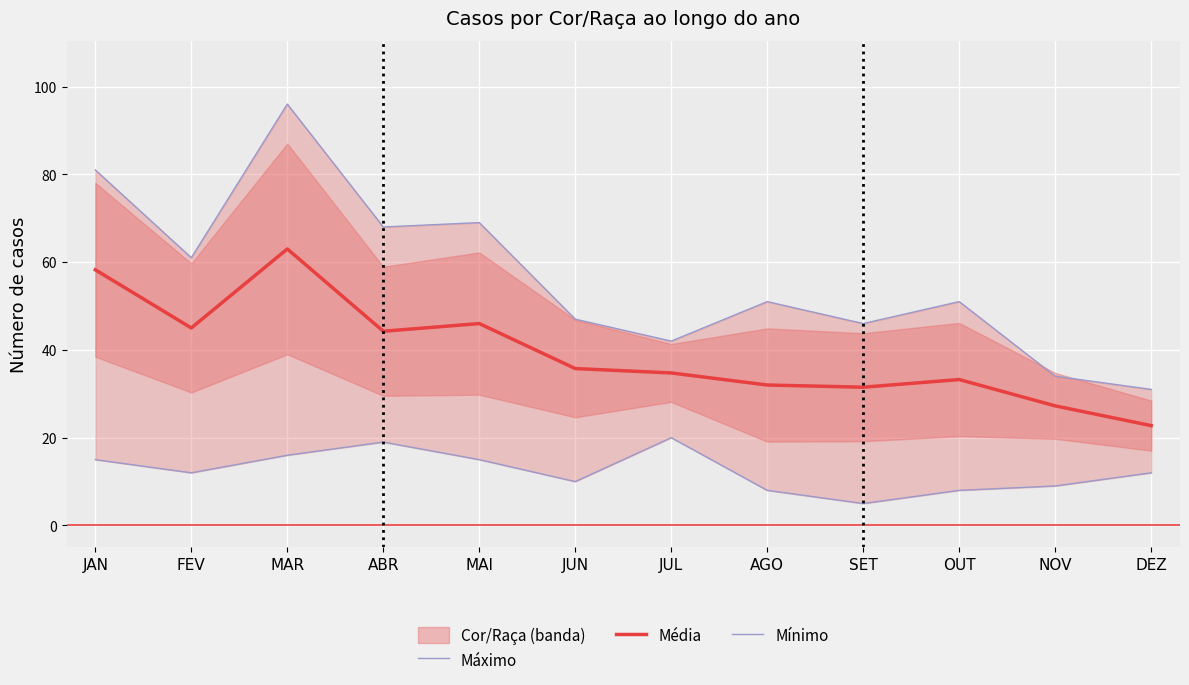

True or false: Máximo has a value of 44.3 at MAR.

False